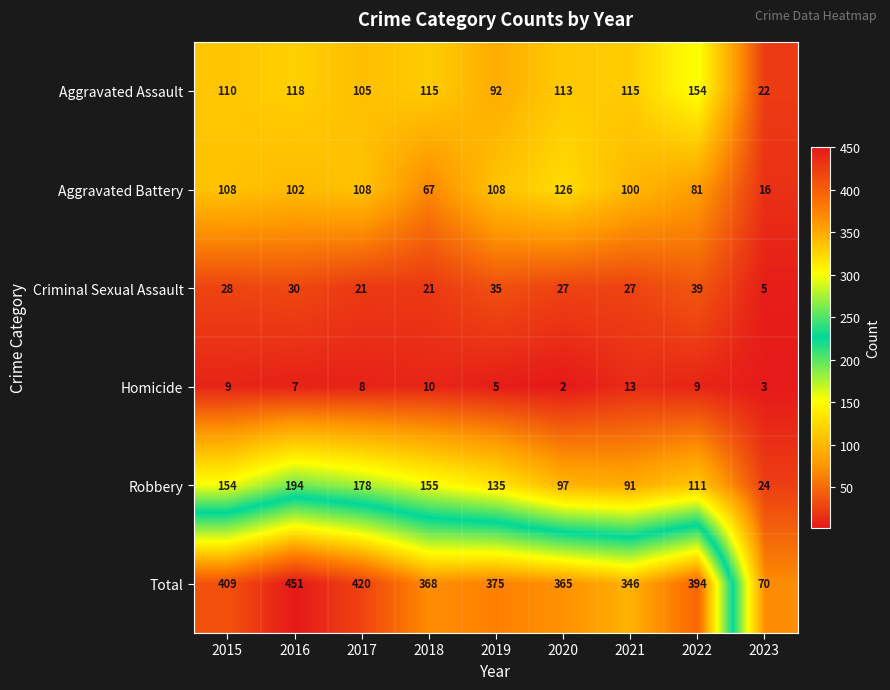

What is the approximate value of Robbery at 2019, to the nearest 50?

150